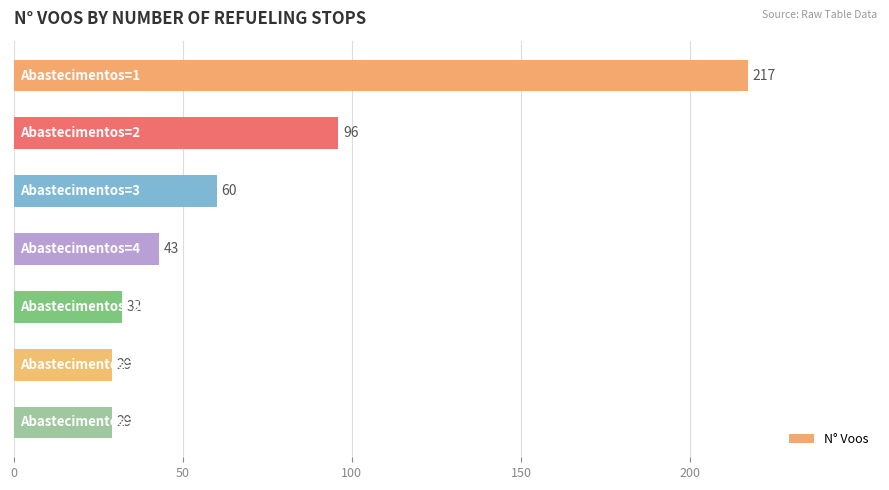

What is the greatest value displayed?

217